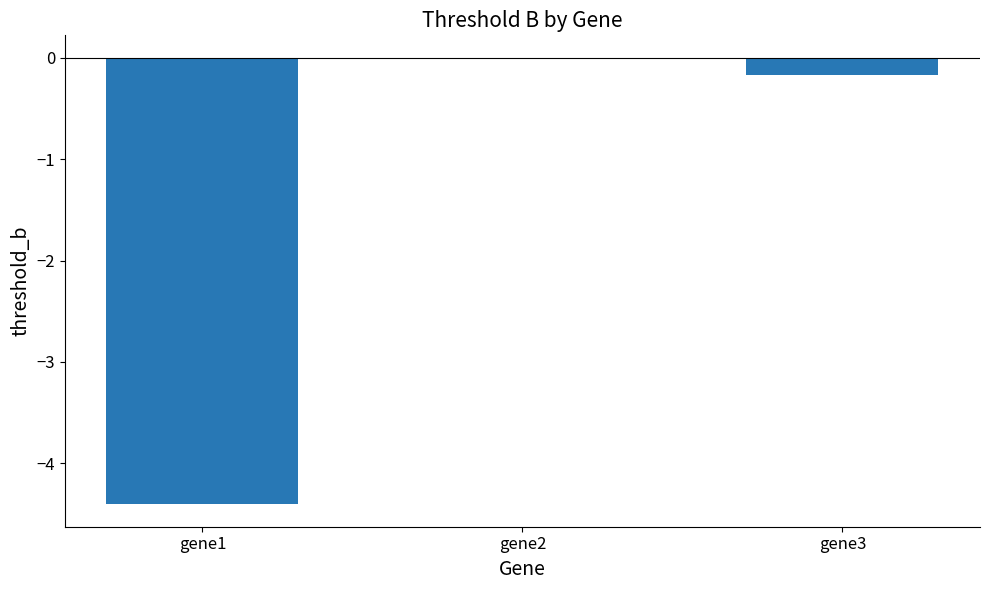

What is the sum of all values?

-4.6